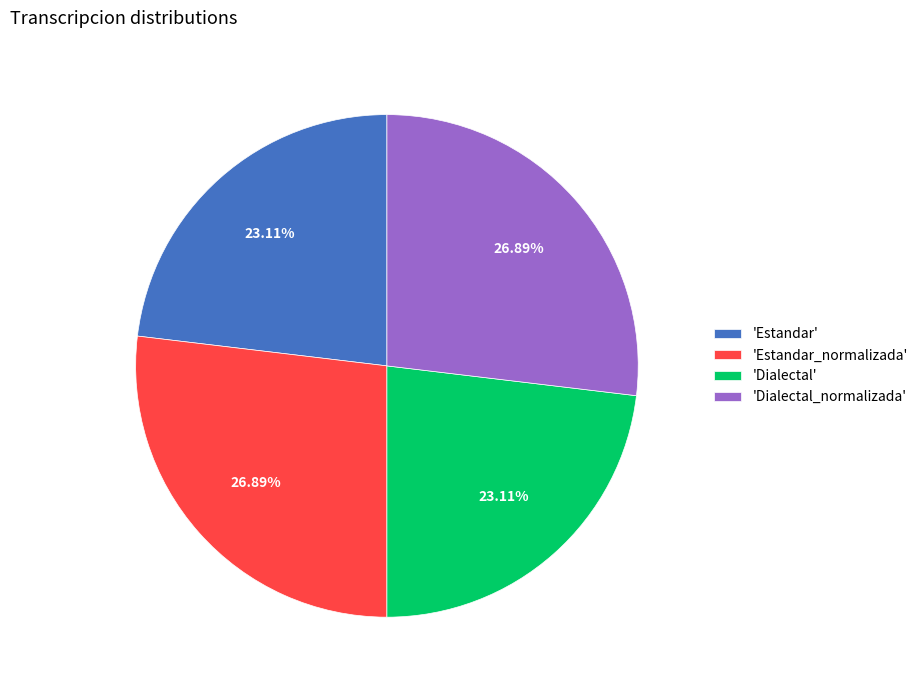

What is the ratio of the value at 'Dialectal_normalizada' to the value at 'Estandar_normalizada'?

1.0